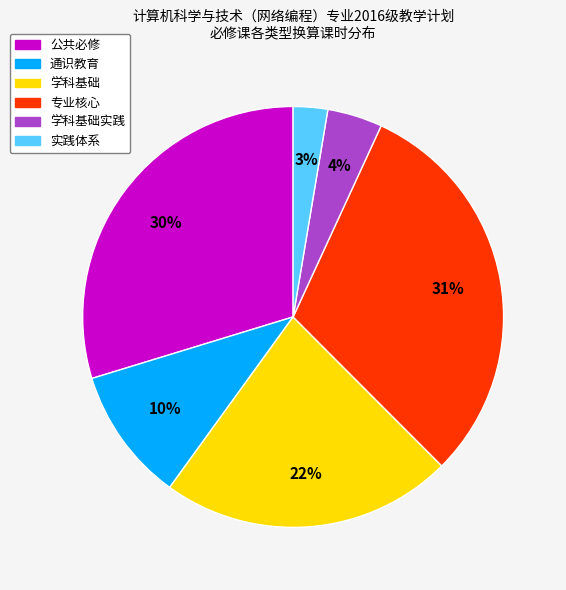

How many slices are in this pie chart?

6